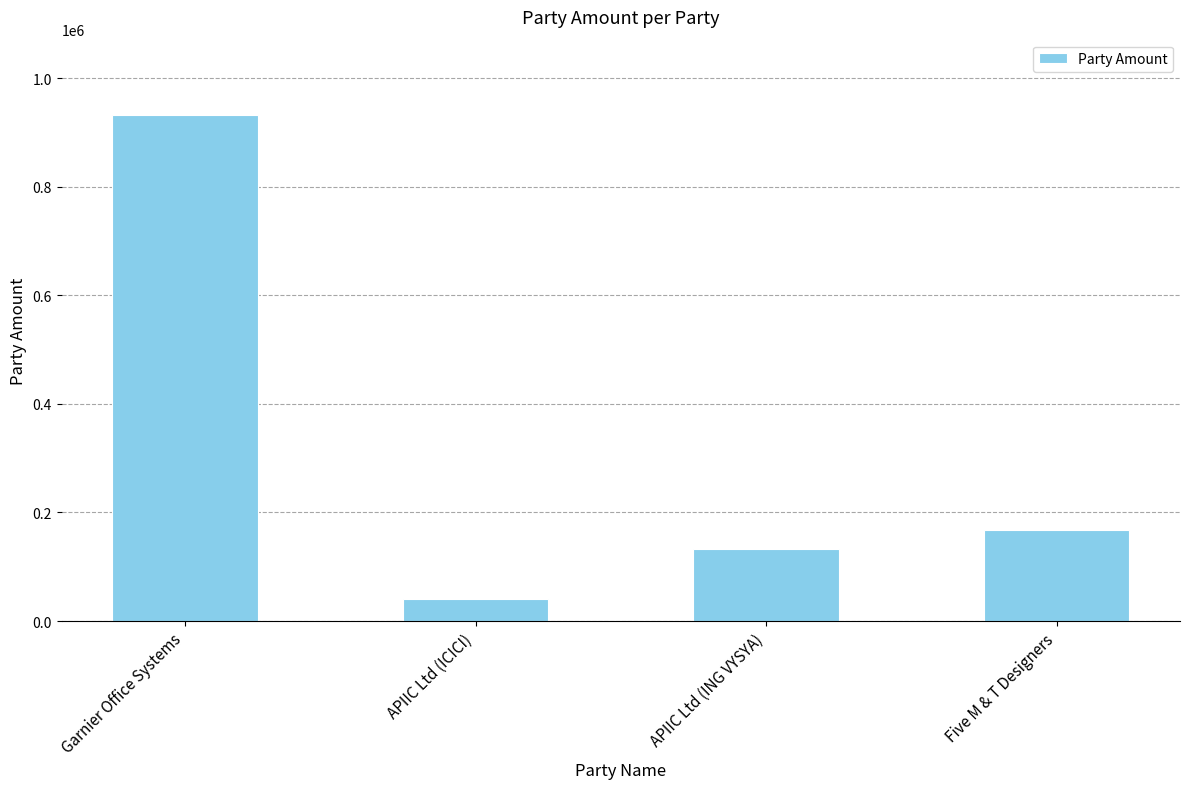

Is it true that the value at Five M & T Designers is 39313?

False